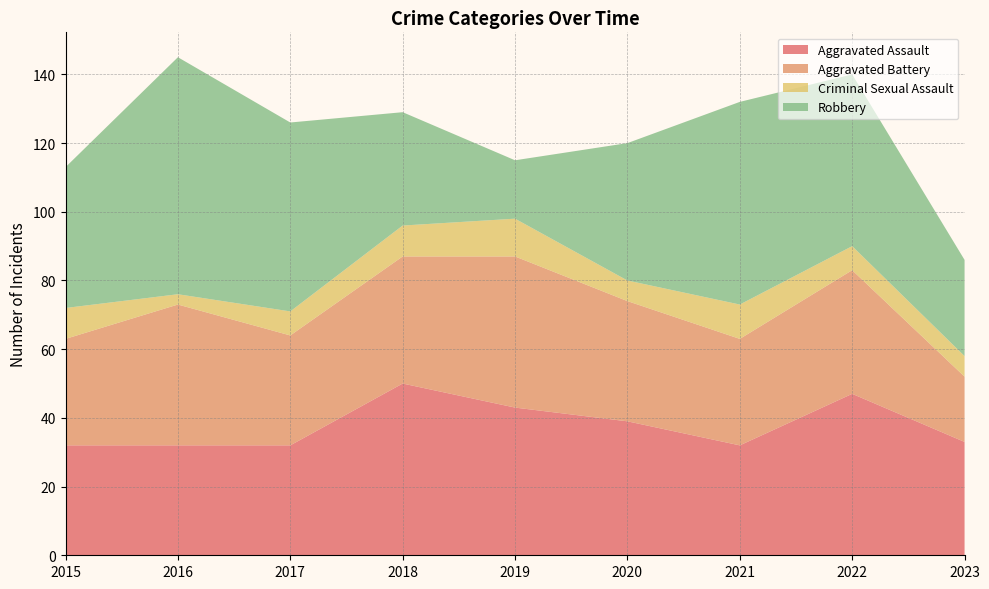

Reading left to right, what are all the values shown in this chart?

Aggravated Assault: 32	32	32	50	43	39	32	47	33
Aggravated Battery: 31	41	32	37	44	35	31	36	19
Criminal Sexual Assault: 9	3	7	9	11	6	10	7	6
Robbery: 41	69	55	33	17	40	59	50	28